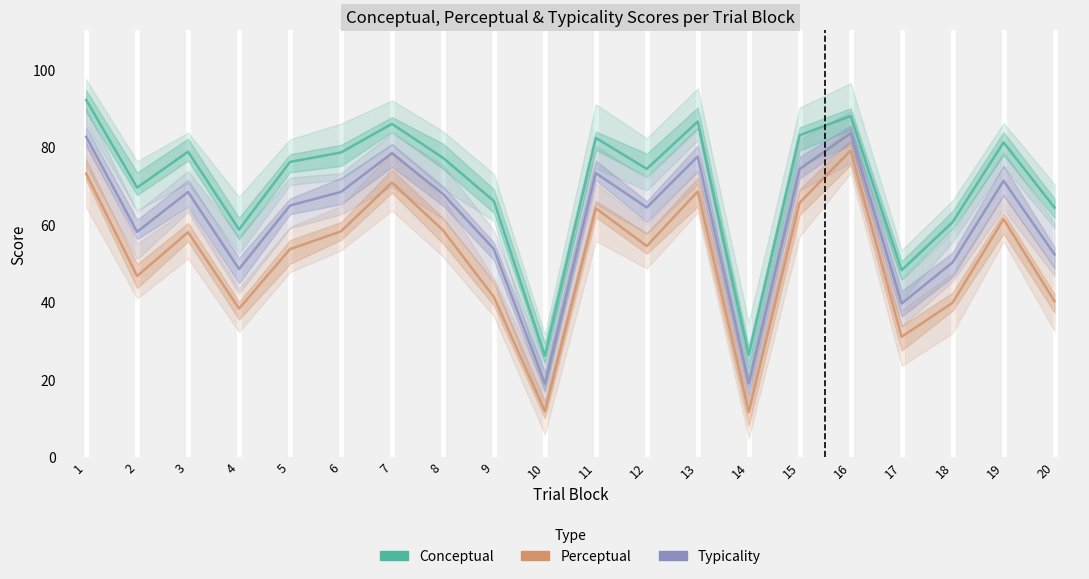

Where is Perceptual nearest to the value 45?

2